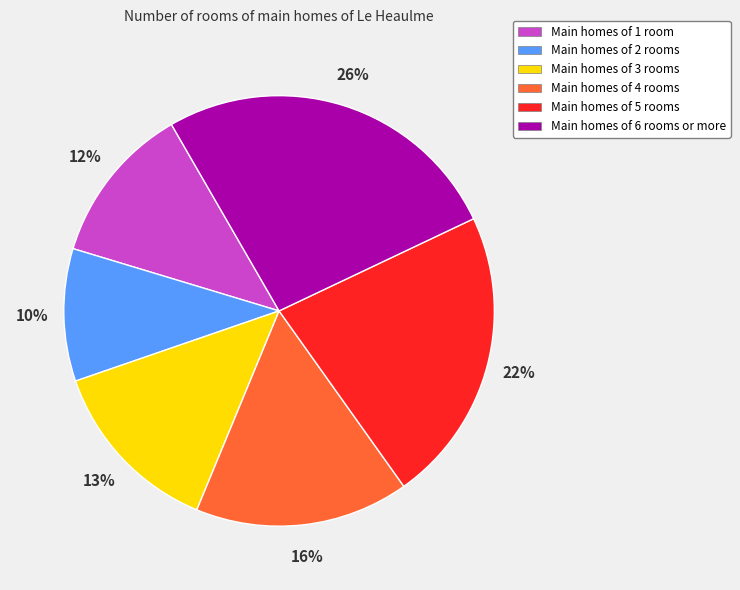

To the nearest percent, what is the difference between the largest and smallest slice percentages?

16%